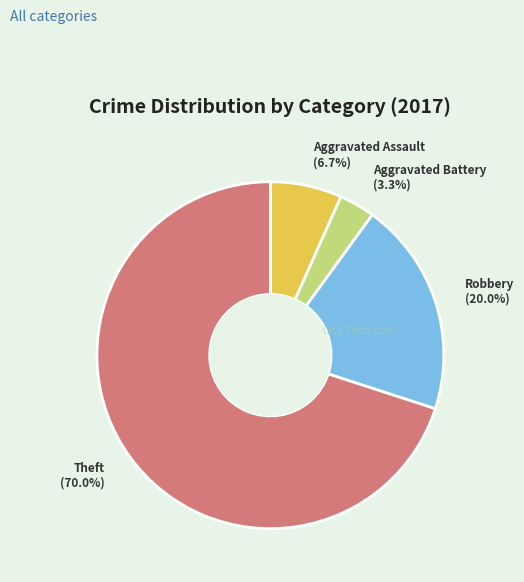

What percentage is the Robbery slice, to the nearest percent?

20%